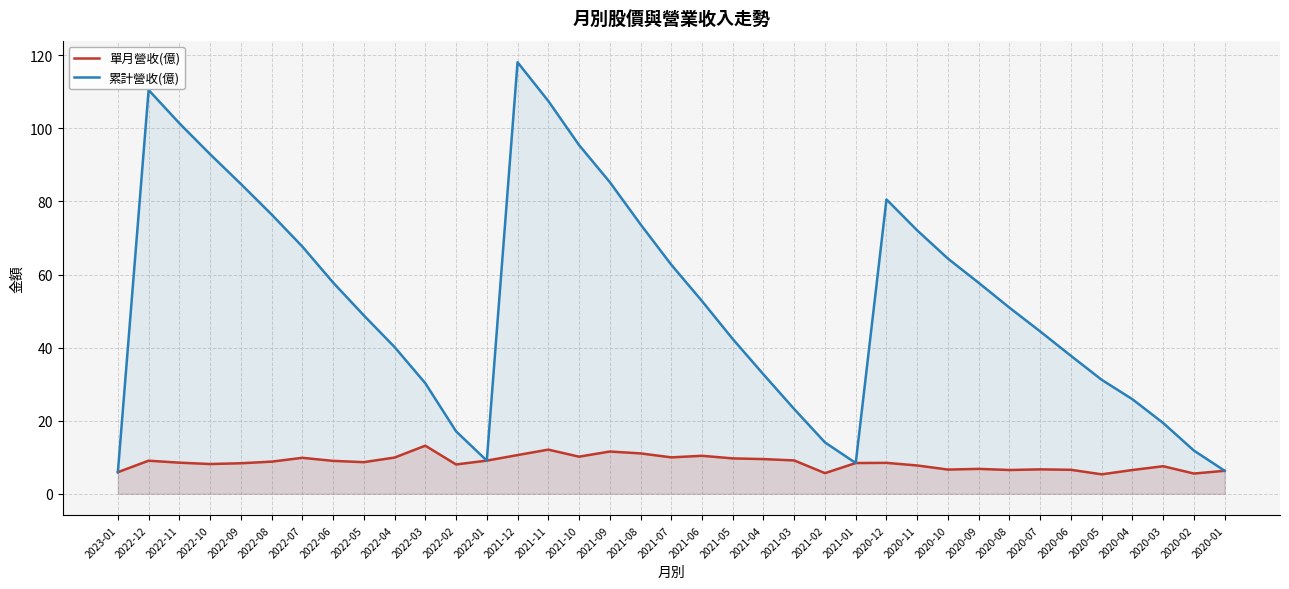

What is the smallest value displayed?

5.3